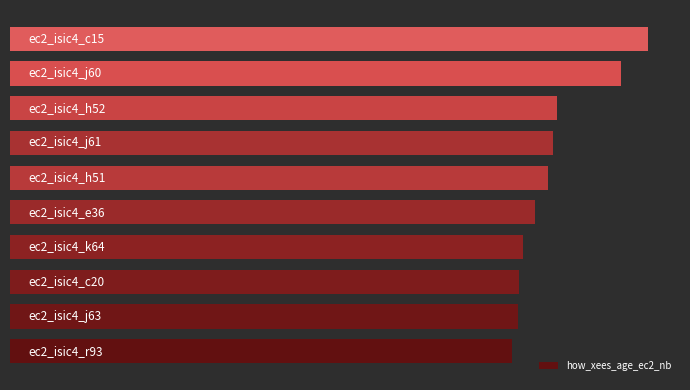

Where is the data nearest to the value 60?

7